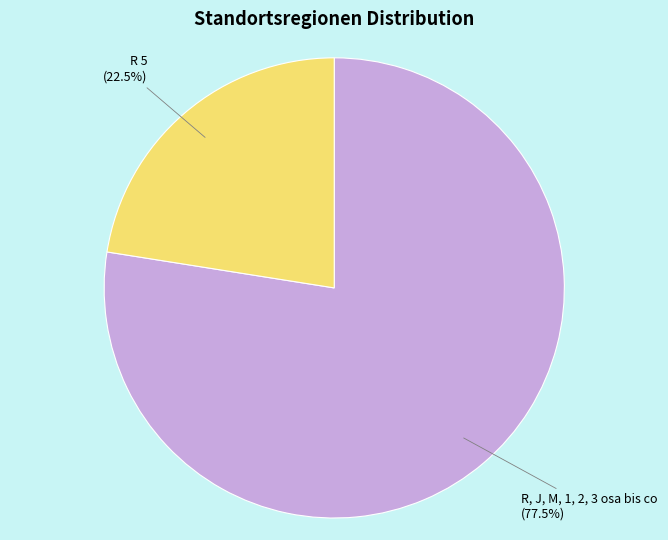

What percentage do R, J, M, 1, 2, 3 osa bis co and R 5 together represent?

100.0%